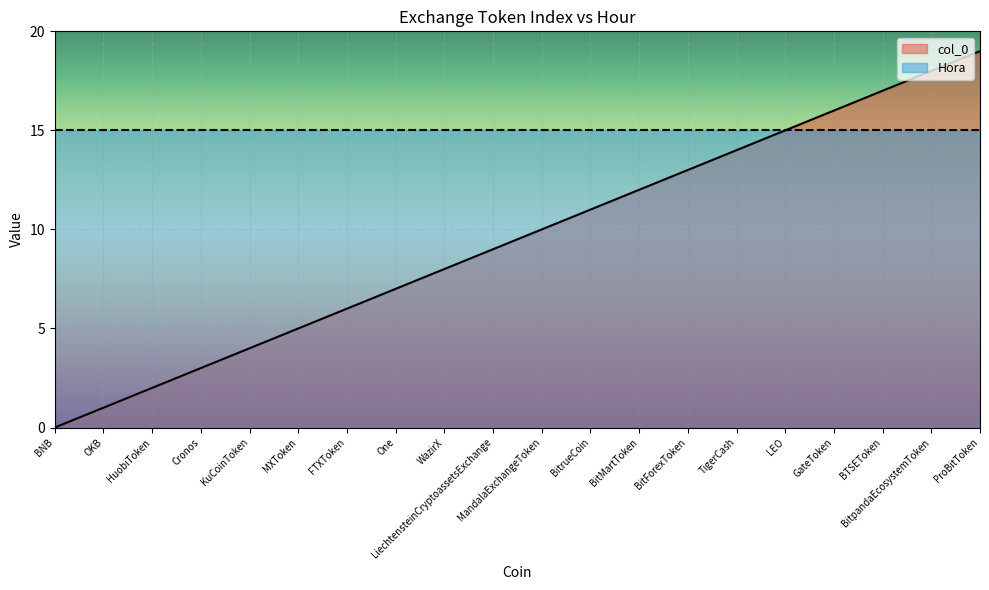

Reading left to right, what are all the values shown in this chart?

0	1	2	3	4	5	6	7	8	9	10	11	12	13	14	15	16	17	18	19